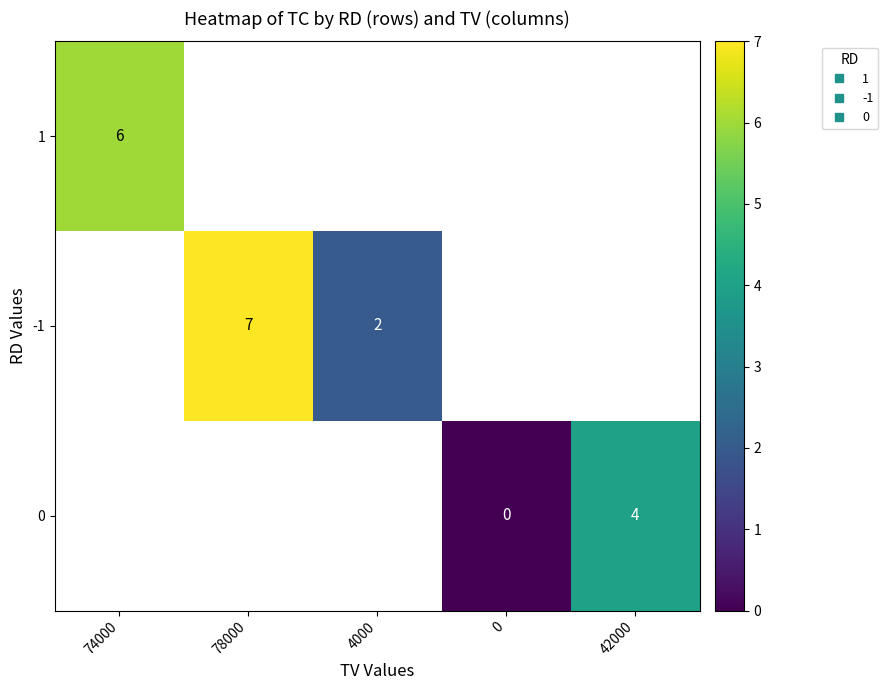

What is the maximum value for 1?

6.0